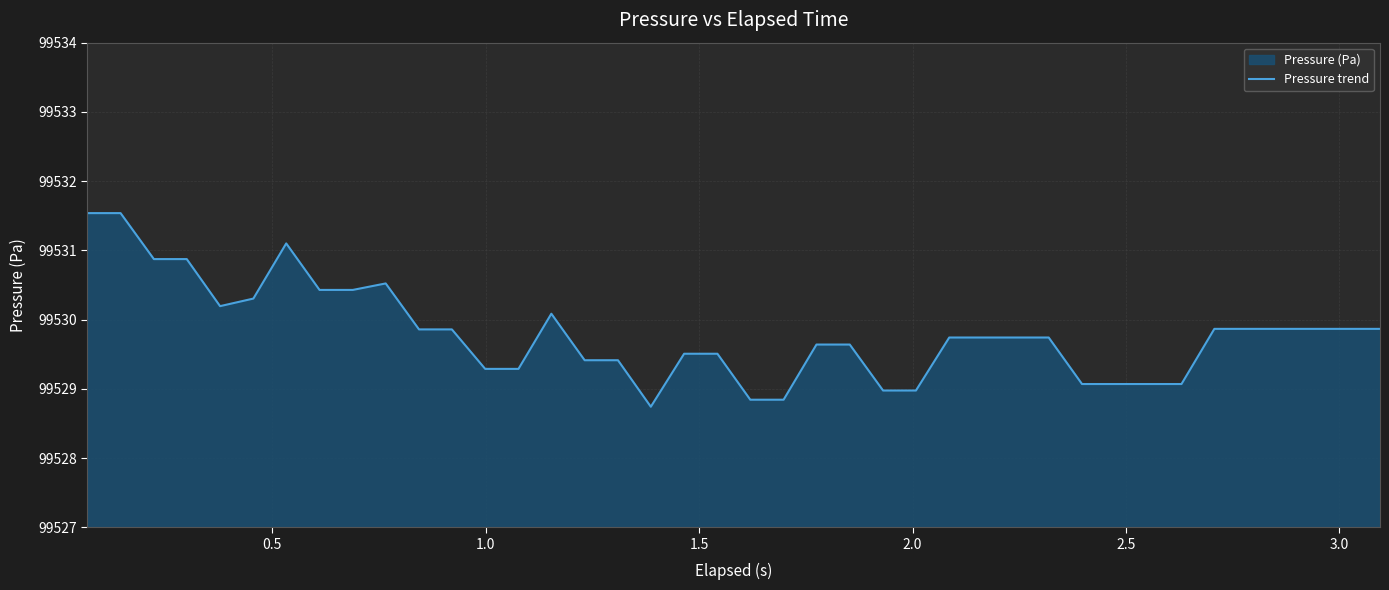

What is the difference between the maximum and minimum values?

2.8